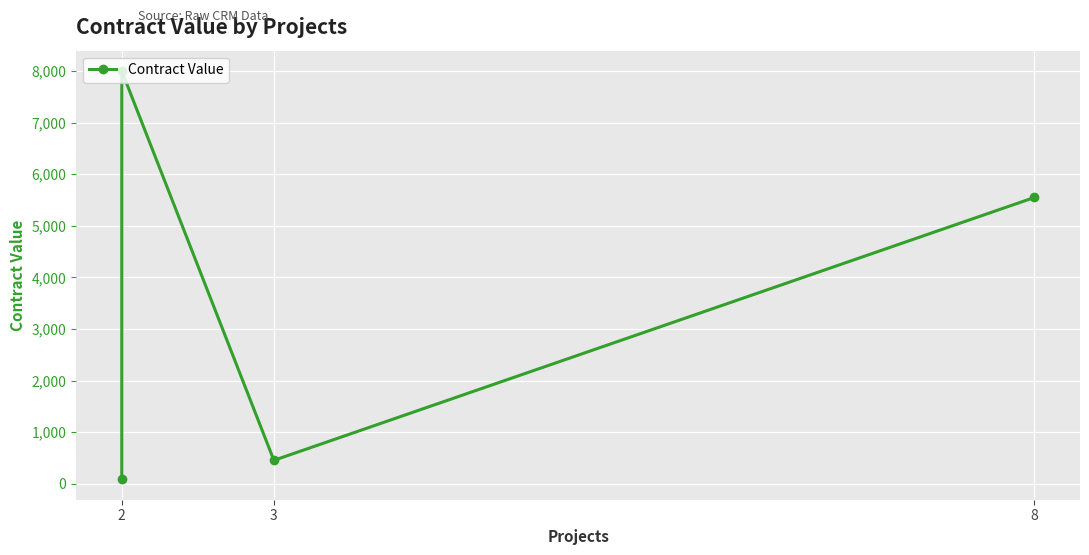

Which label corresponds to the smallest value in the chart?

2